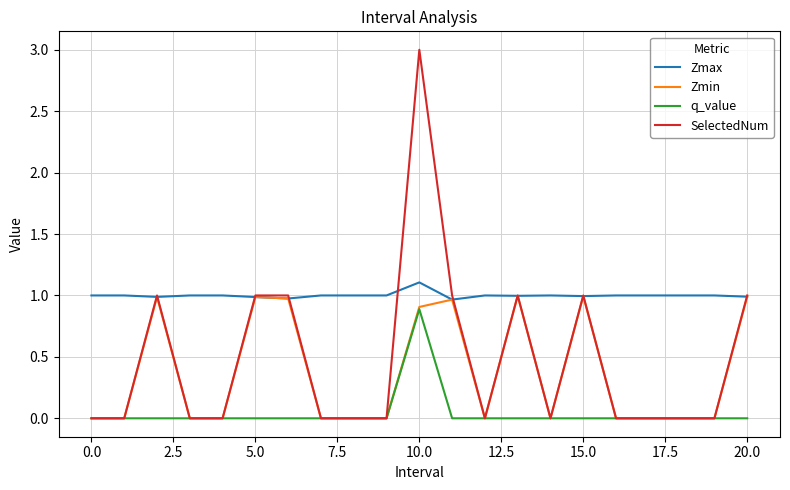

Which series has the largest total across all categories?

Zmax